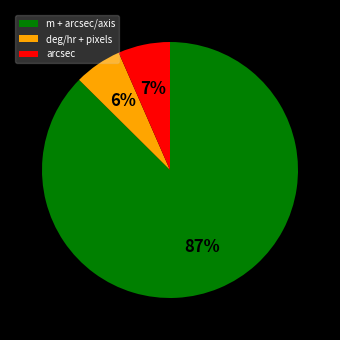

Is the sum of arcsec and deg/hr + pixels greater than half?

No